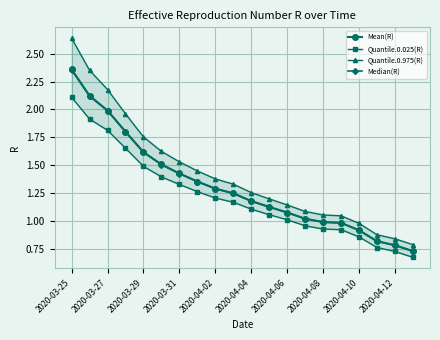

True or false: Quantile.0.025(R) has more than 2 points higher than both neighbors.

False